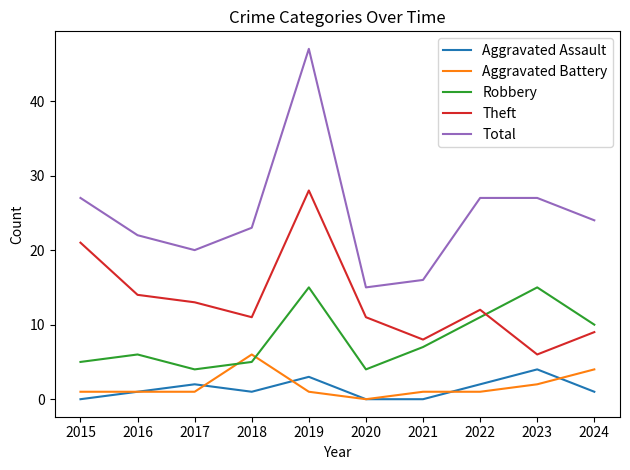

How many categories are shown in the chart?

10